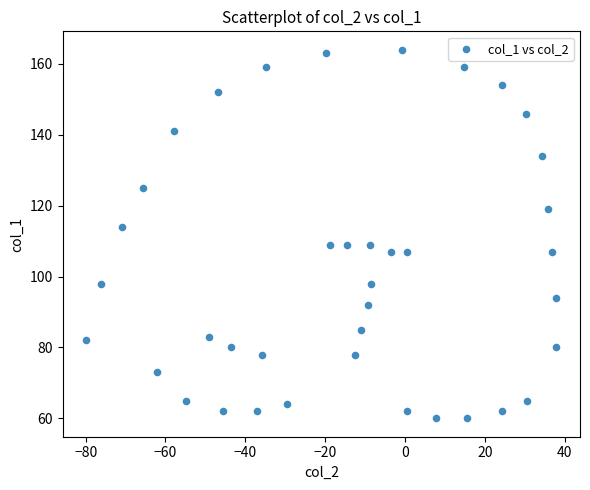

What is the range of Y values (max minus min)?

104